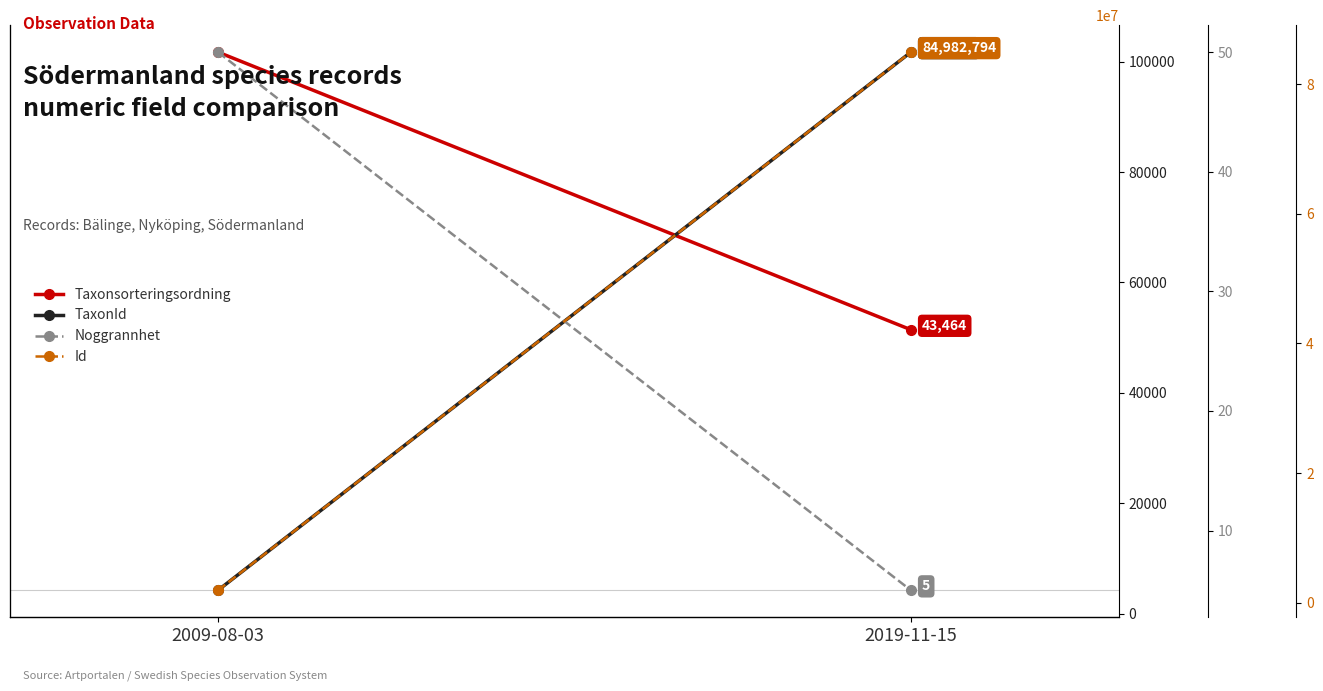

Count the TaxonId values in the range 4217 to 101735.

2